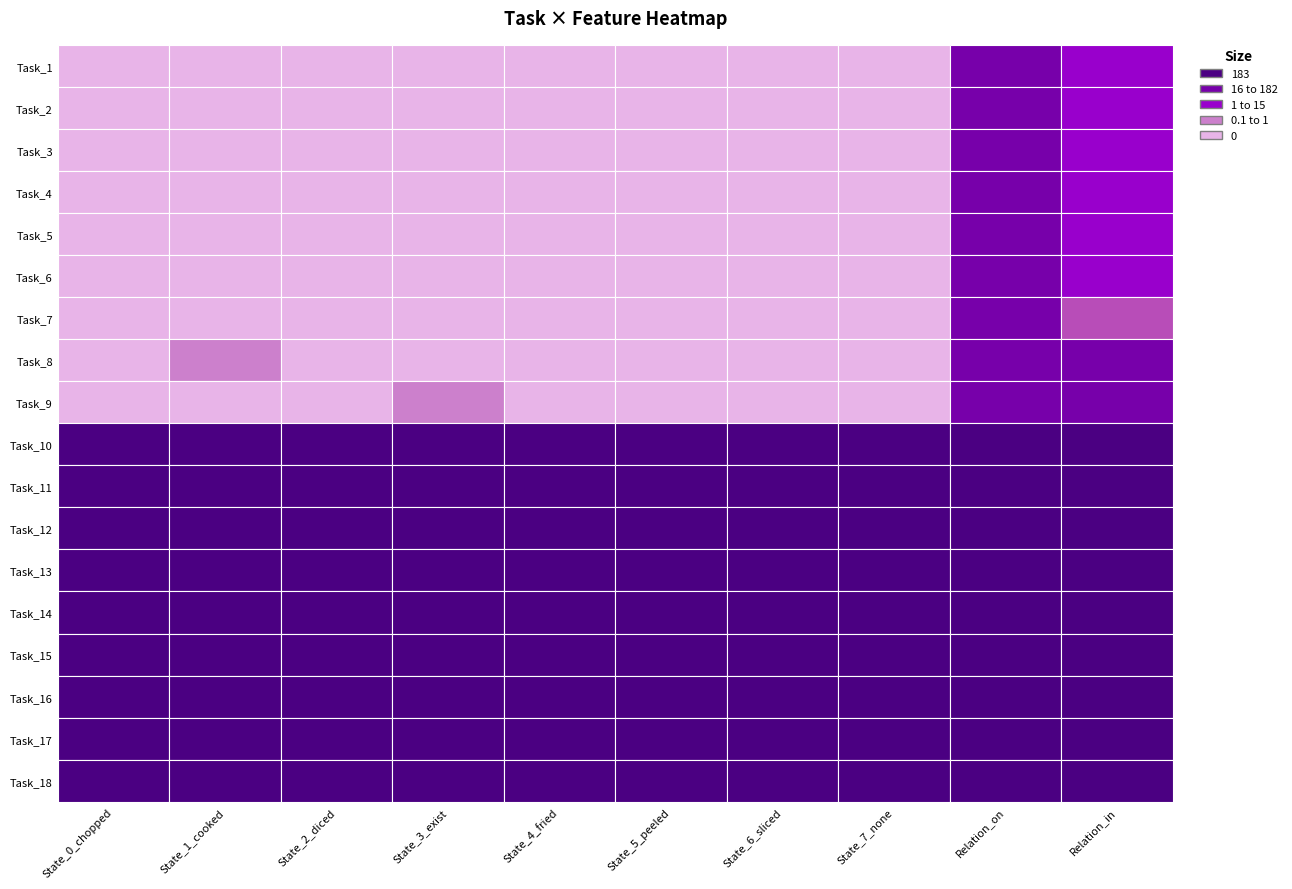

Is the value of 6 at Relation_in greater than the value of 15 at Relation_in?

No